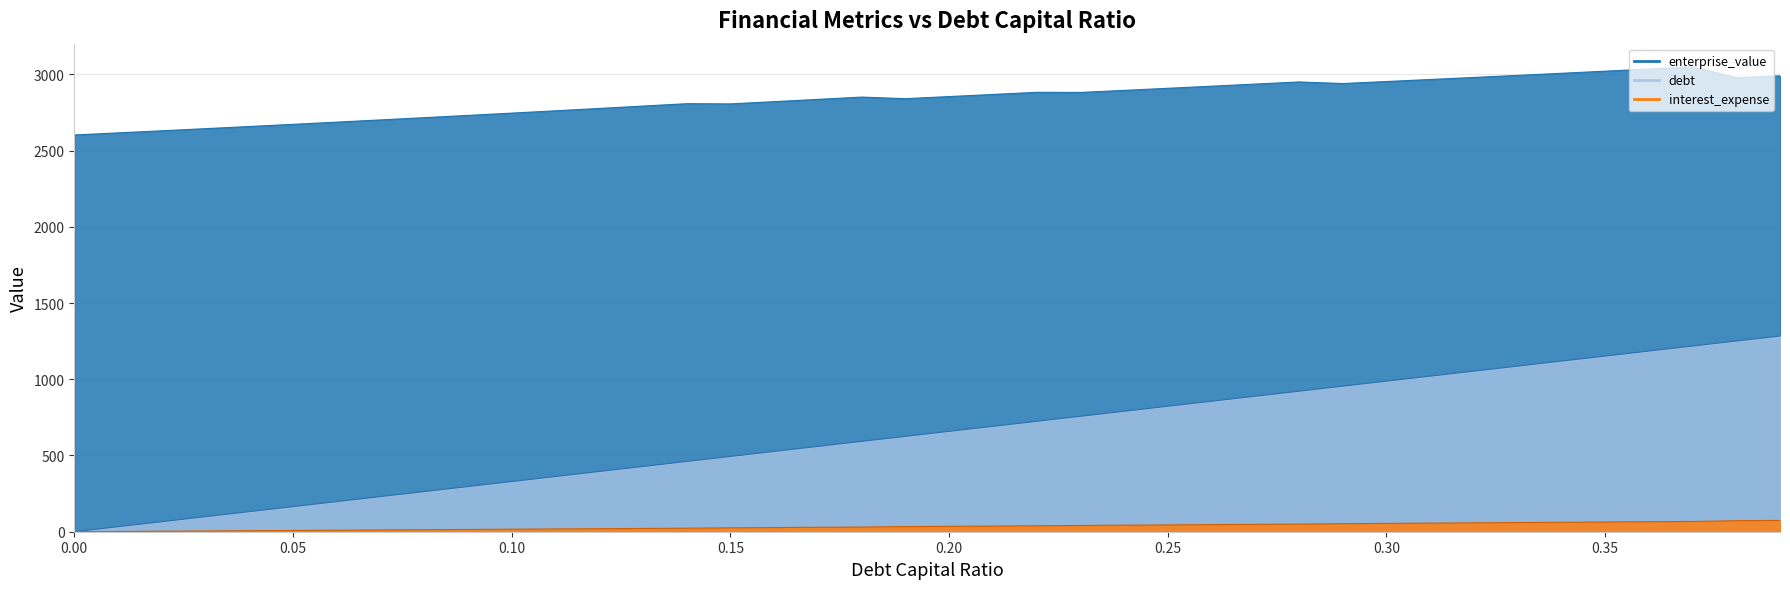

How many categories are shown in the chart?

40